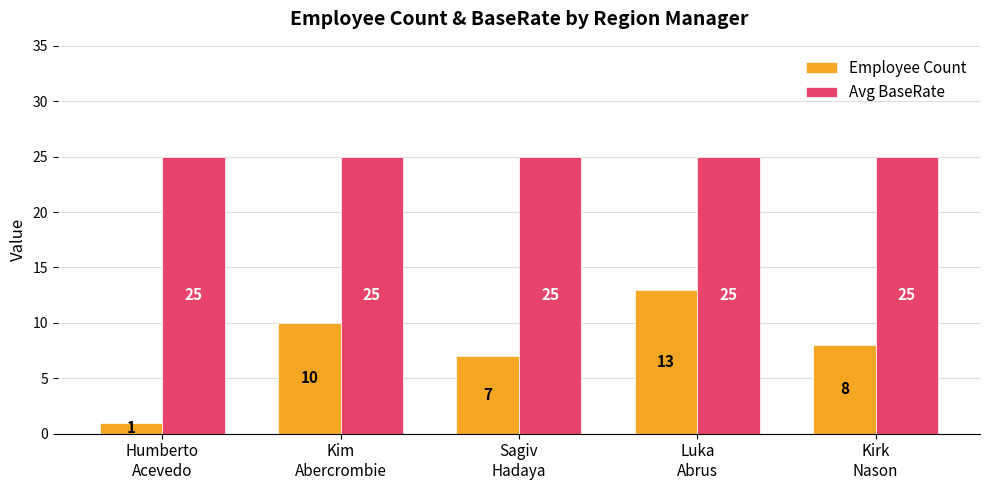

True or false: Avg BaseRate has a value of 25 at Kim
Abercrombie.

True